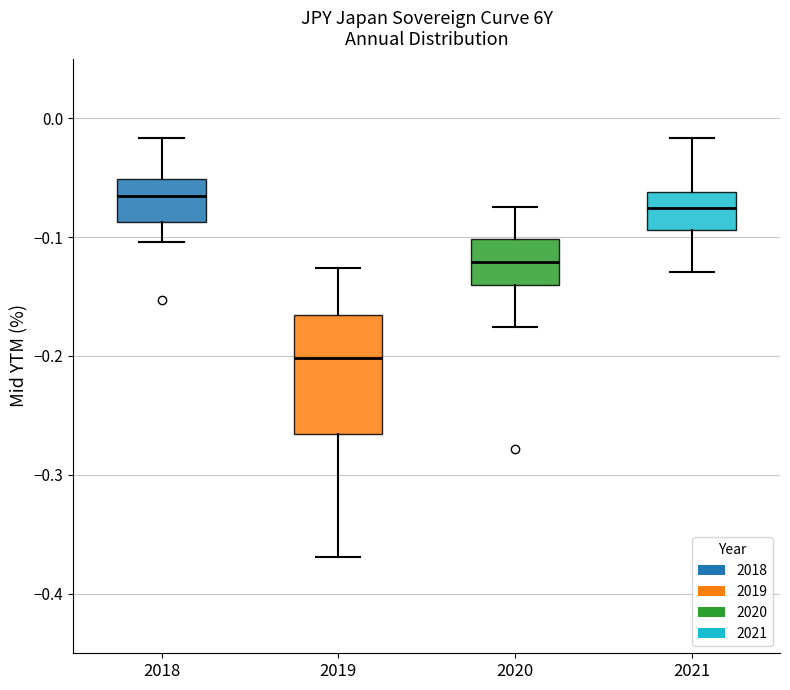

Reading left to right, transcribe this box plot: for each box, give where its median line is, the range the box spans, and where its two whiskers end, as read against the y-axis. The values are not printed on the chart, so give them approximately, as read against the axis.

2018: median -0.07, box -0.09 to -0.05, whiskers -0.10 to -0.02
2019: median -0.20, box -0.27 to -0.17, whiskers -0.37 to -0.13
2020: median -0.12, box -0.14 to -0.10, whiskers -0.18 to -0.07
2021: median -0.08, box -0.09 to -0.06, whiskers -0.13 to -0.02